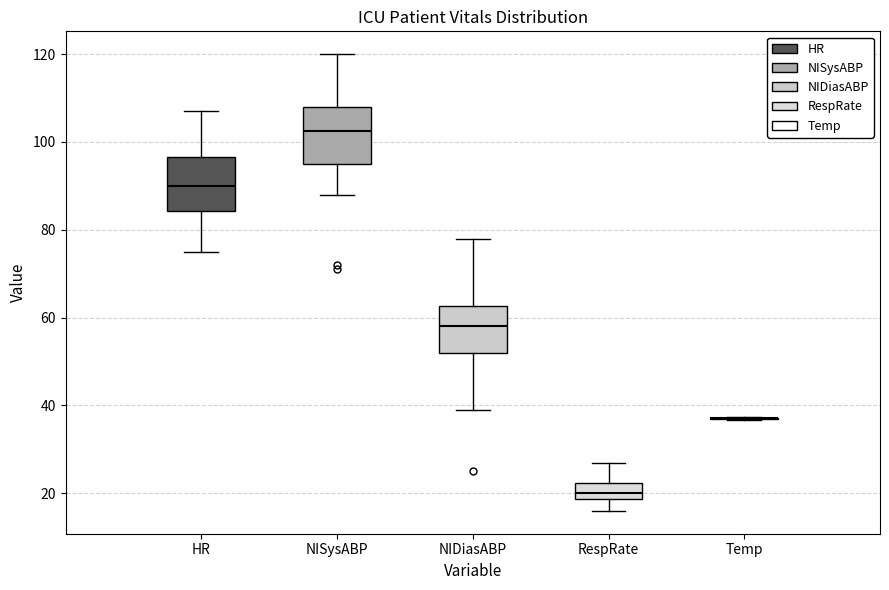

Reading left to right, transcribe this box plot: for each box, give where its median line is, the range the box spans, and where its two whiskers end, as read against the y-axis. The values are not printed on the chart, so give them approximately, as read against the axis.

HR: median 90, box 84 to 96, whiskers 76 to 108
NISysABP: median 102, box 96 to 108, whiskers 88 to 120
NIDiasABP: median 58, box 52 to 62, whiskers 40 to 78
RespRate: median 20, box 18 to 22, whiskers 16 to 28
Temp: box collapsed to a line at 38, whiskers 36 to 38